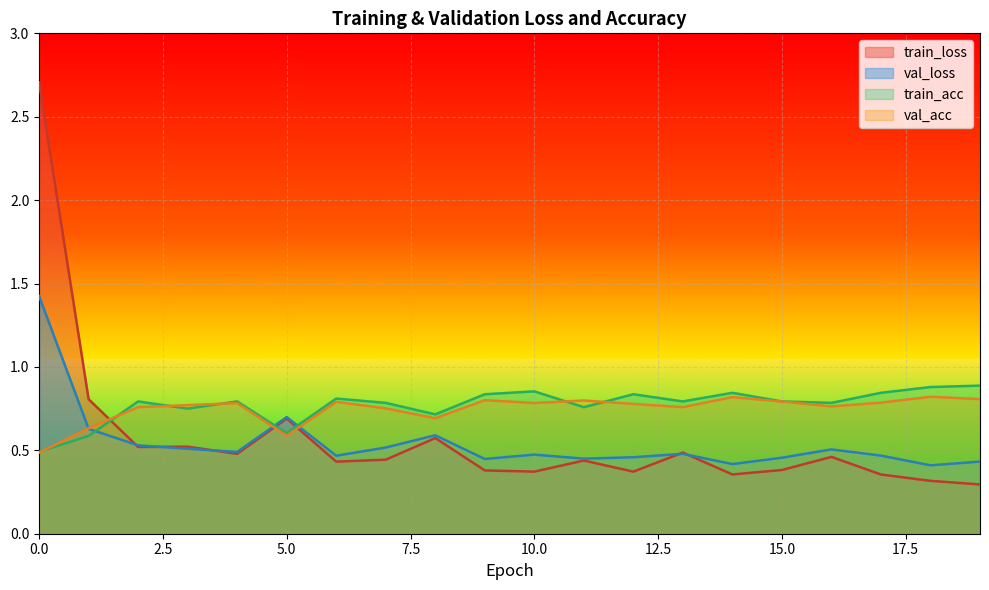

What is the difference between the val_loss values at 5 and 11?

0.2